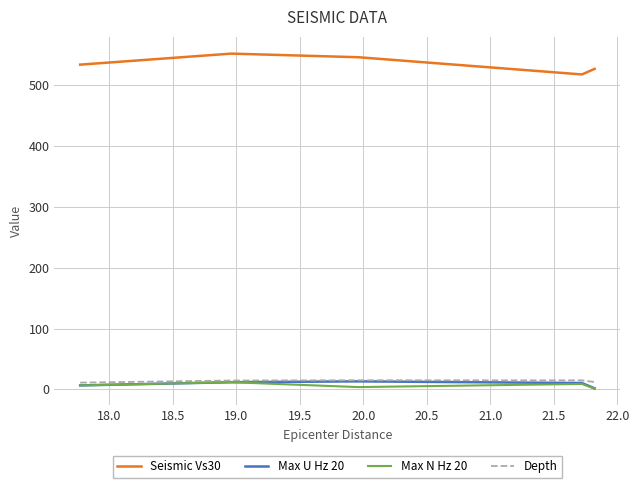

Which series has the largest total across all categories?

Seismic Vs30